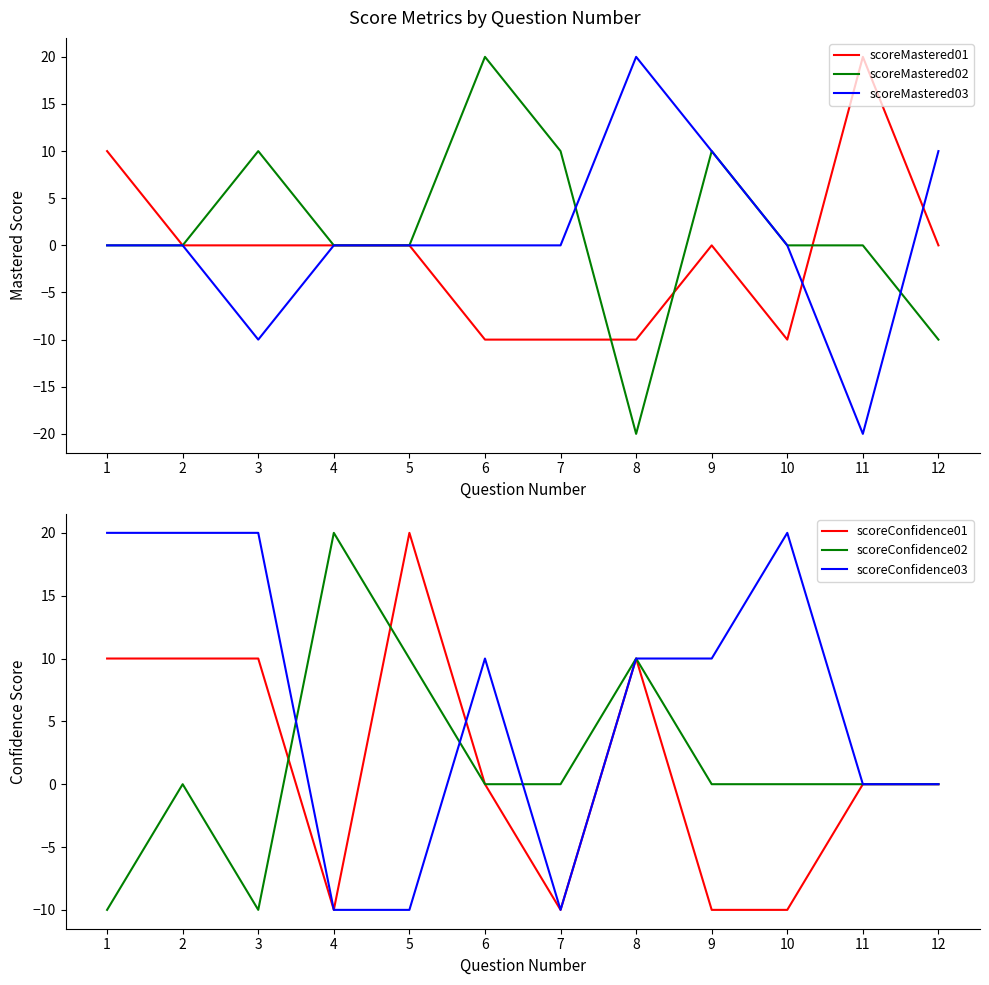

At which label does scoreMastered02 reach its minimum?

8